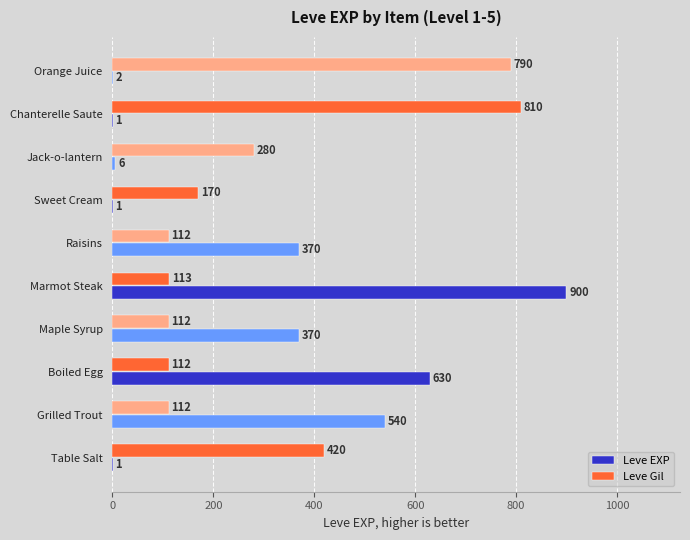

At which label is Leve Gil closest to 461?

Table Salt